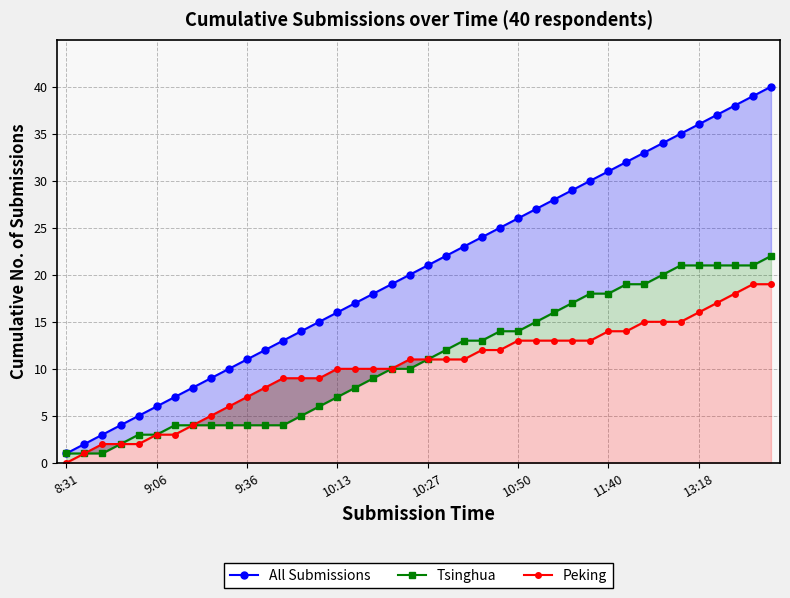

Is the value of Peking at 28 greater than the value of All Submissions at 9?

Yes